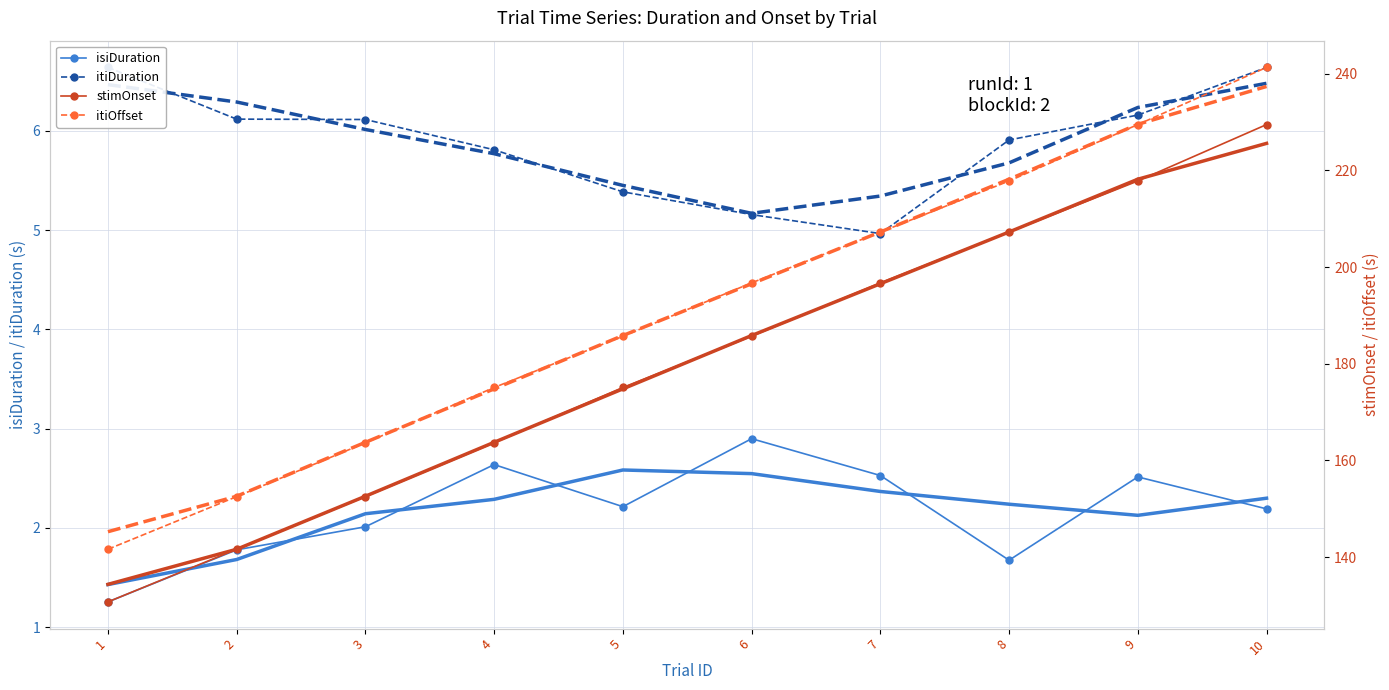

Is it true that itiDuration equals 2.8 at 1?

False